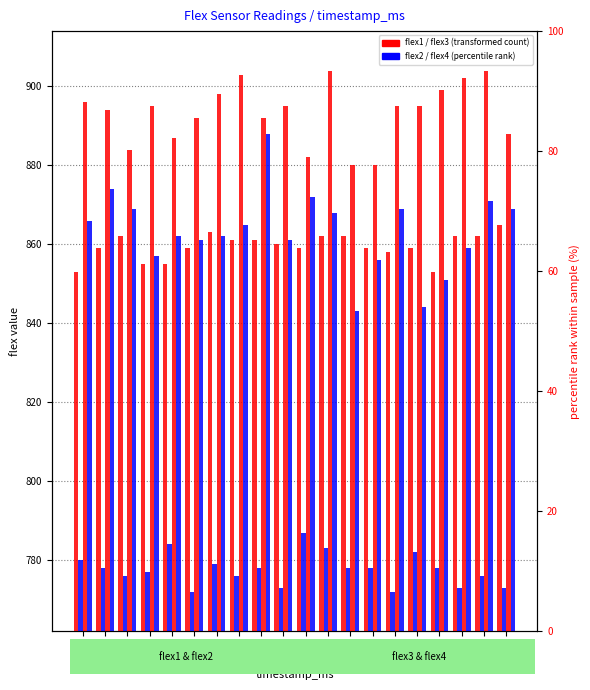

How many bars are there in total?

80